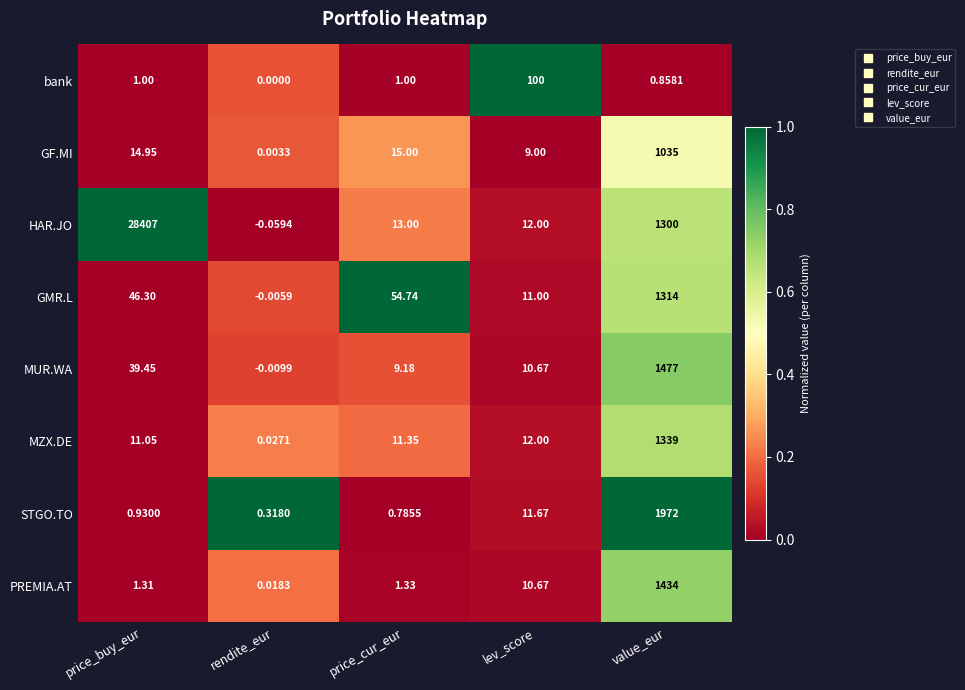

Which series has the widest spread of values?

HAR.JO